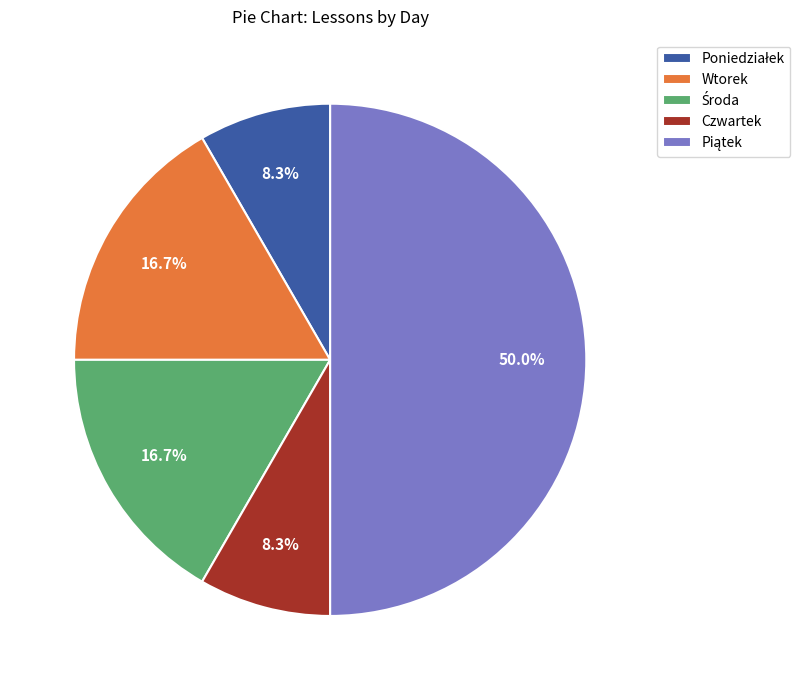

Combined, what portion of the pie is Wtorek and Czwartek?

25.0%